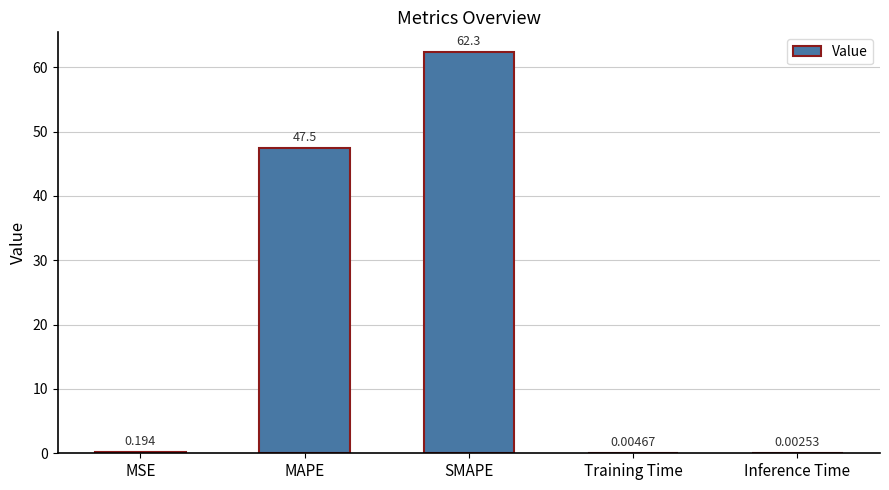

At which category does the chart reach its peak across all series?

SMAPE